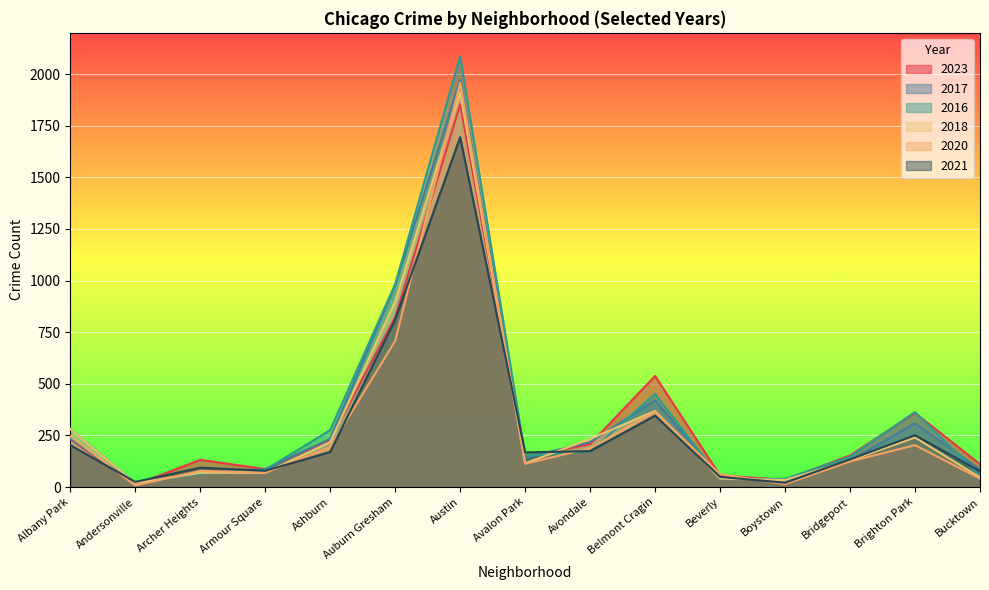

What is the sum of the 2020 values at Archer Heights and Armour Square?

148